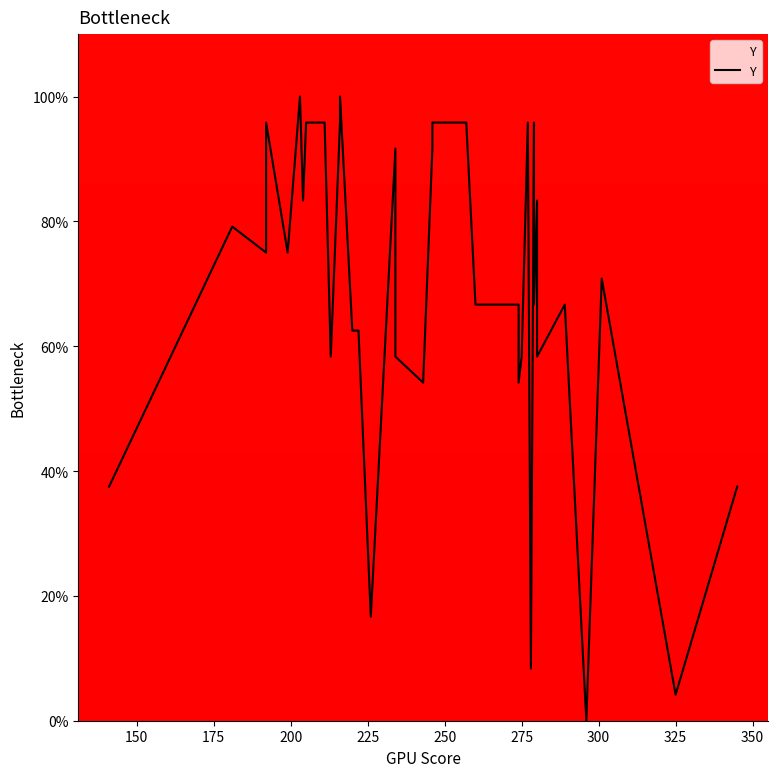

Is it true that the value at 14 is 37.3?

False